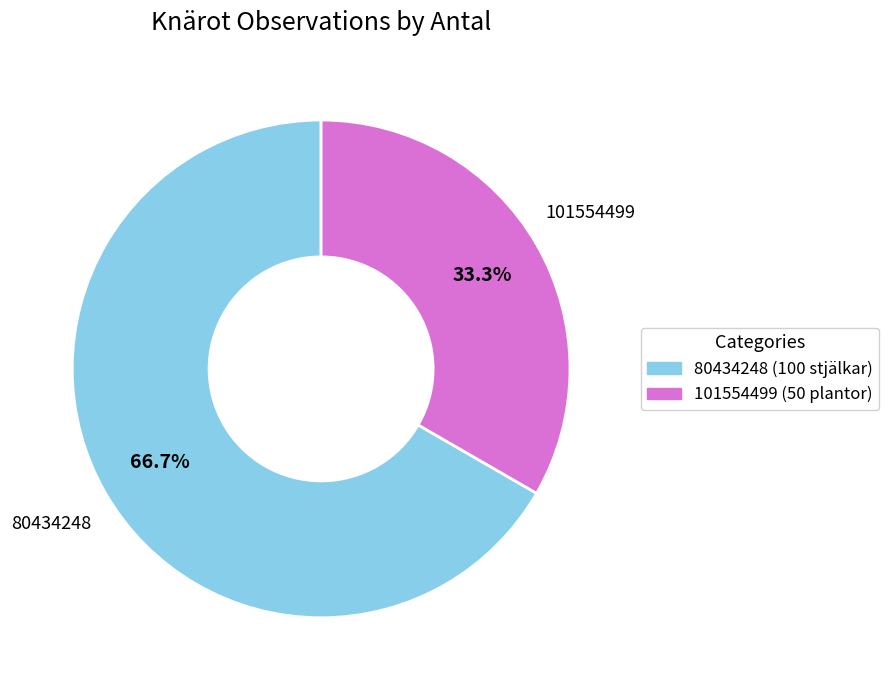

To the nearest percent, what percentage of the pie is 101554499?

33%